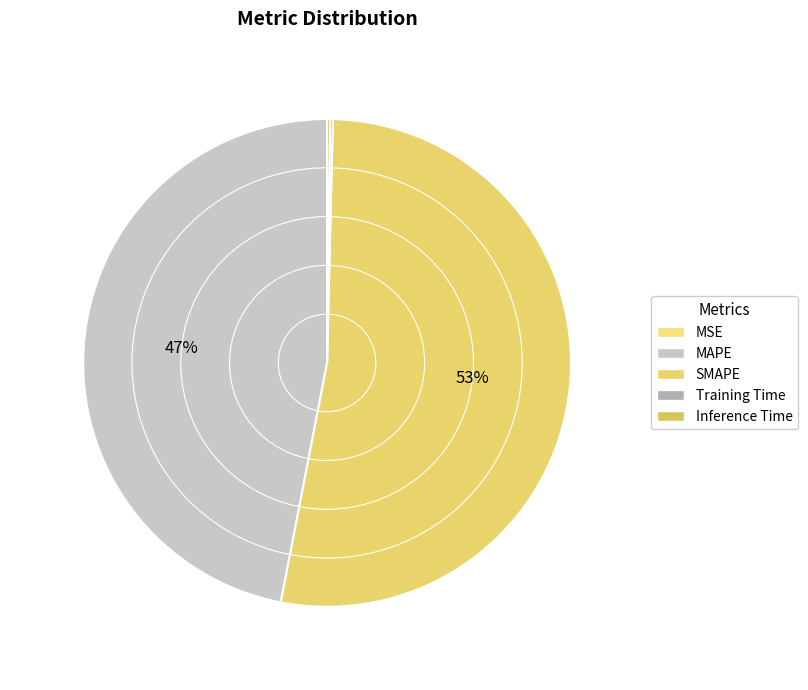

Count the number of slices in the pie.

5